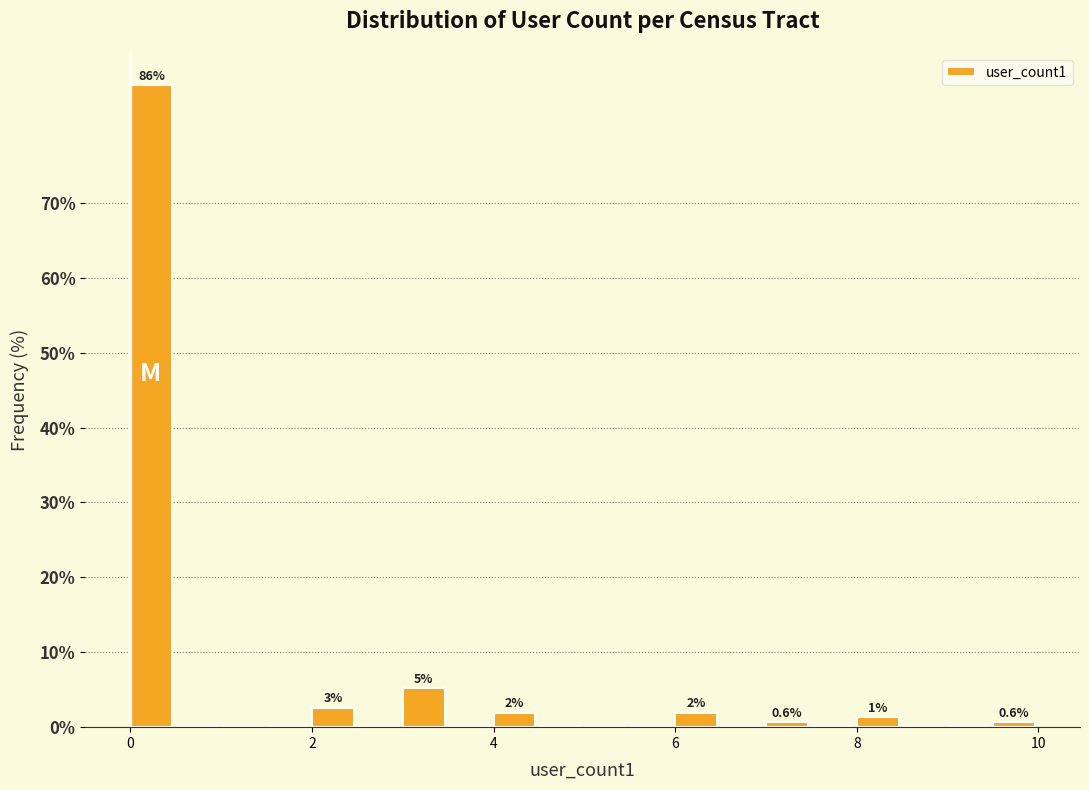

Read against the x-axis, roughly where is the centre of the tallest bar?

0.2